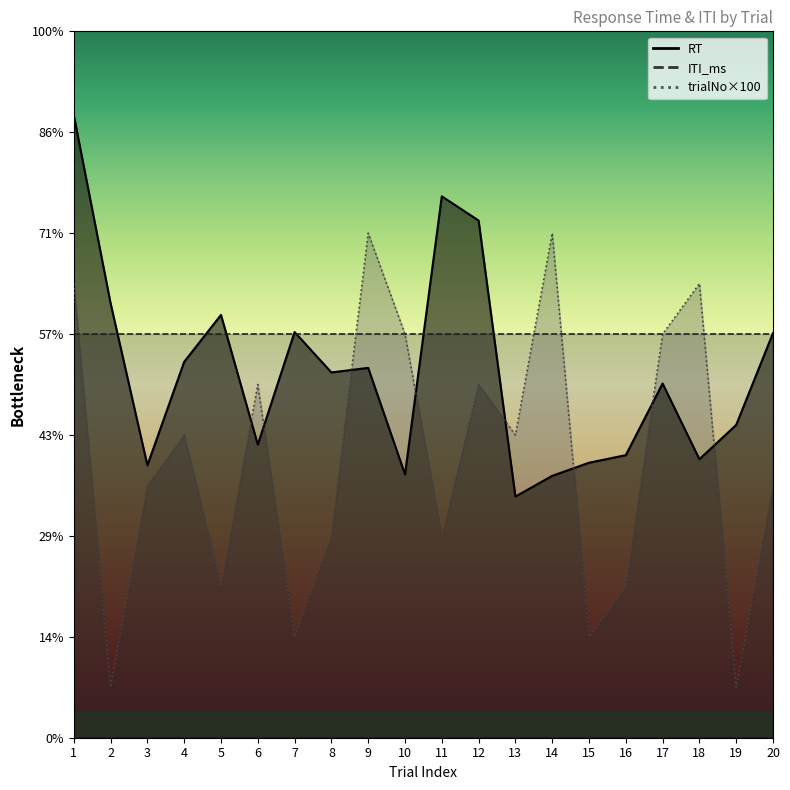

At how many categories does at least one series exceed 943?

5